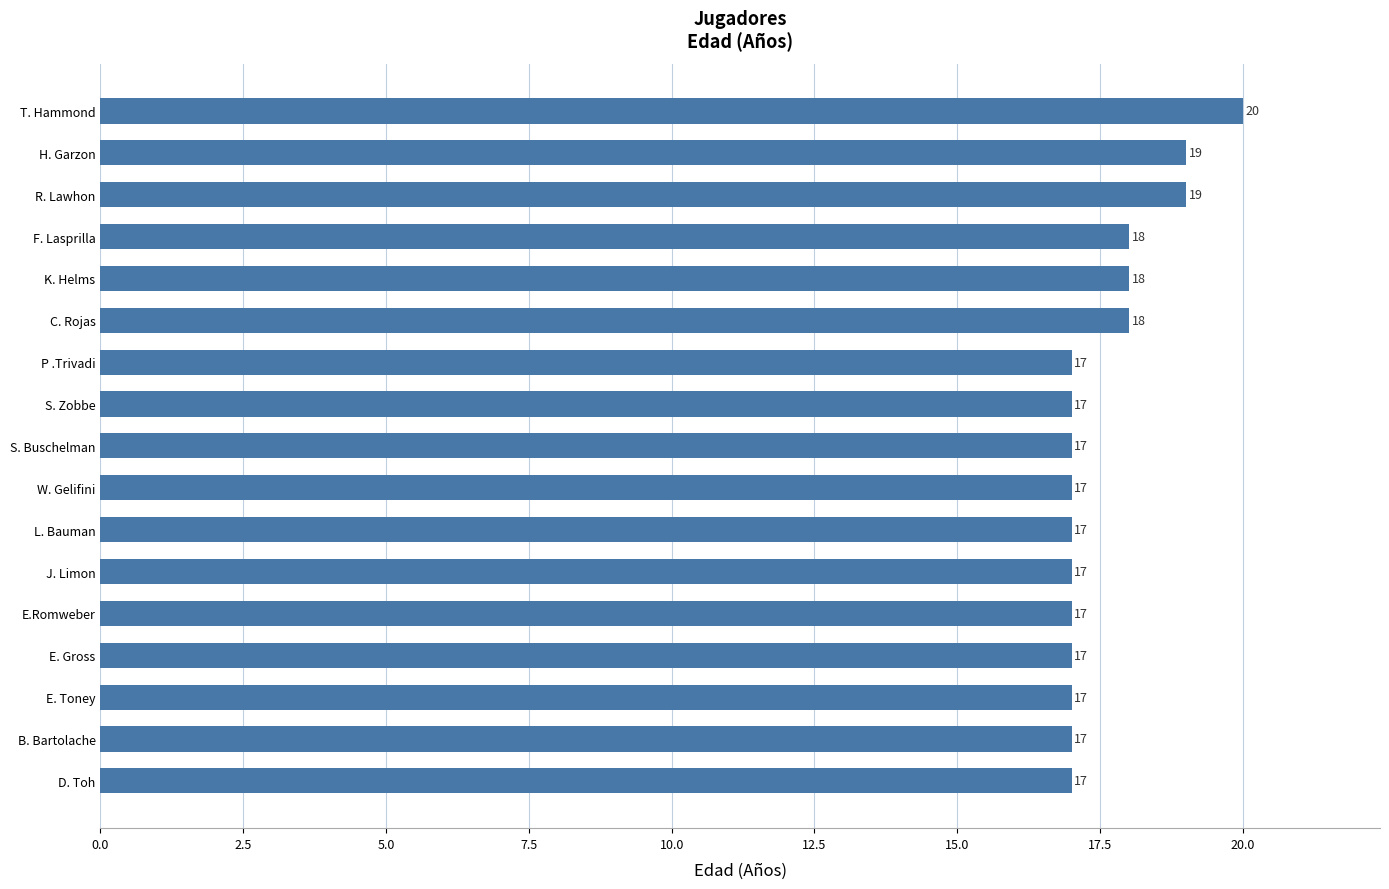

Which label corresponds to the largest value in the chart?

T. Hammond